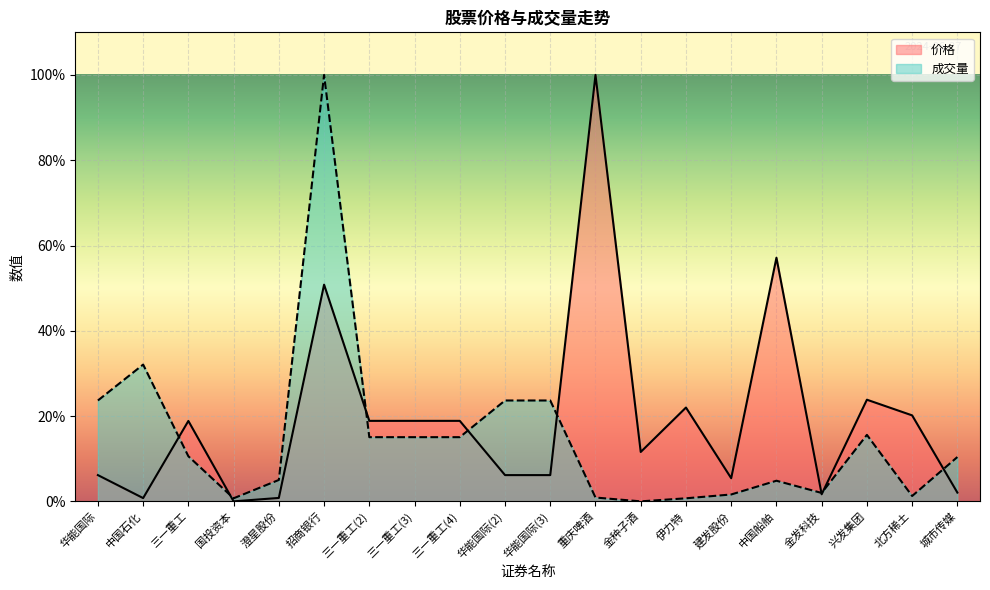

Does the chart display data point markers on the line(s)?

No